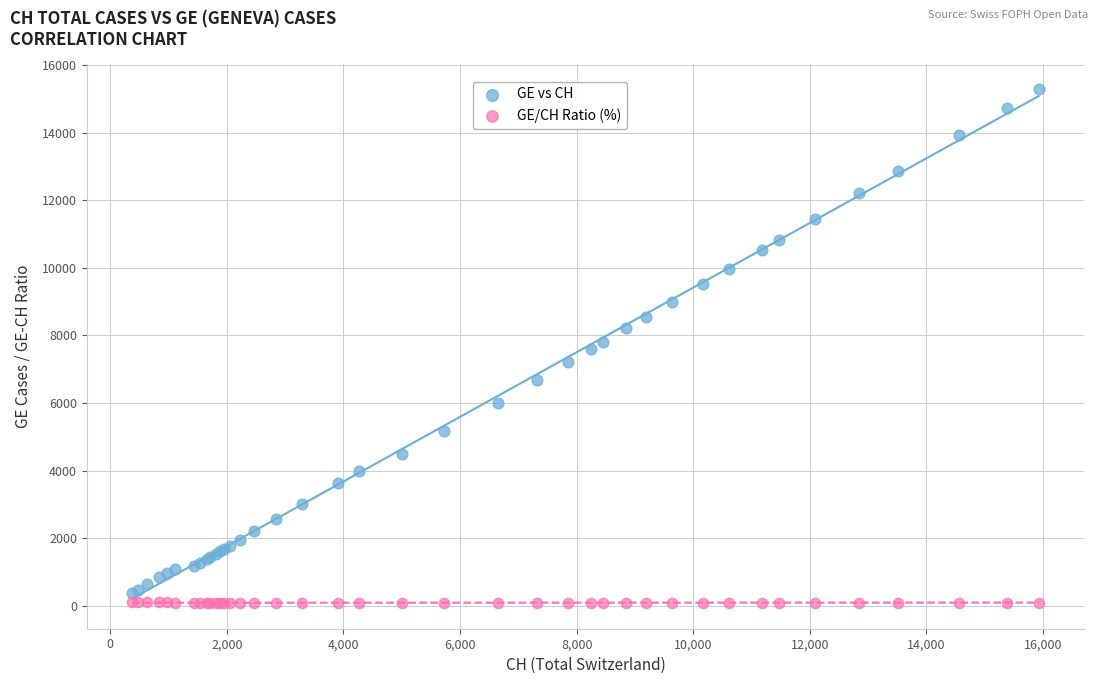

Which series has the widest spread of Y values?

GE vs CH